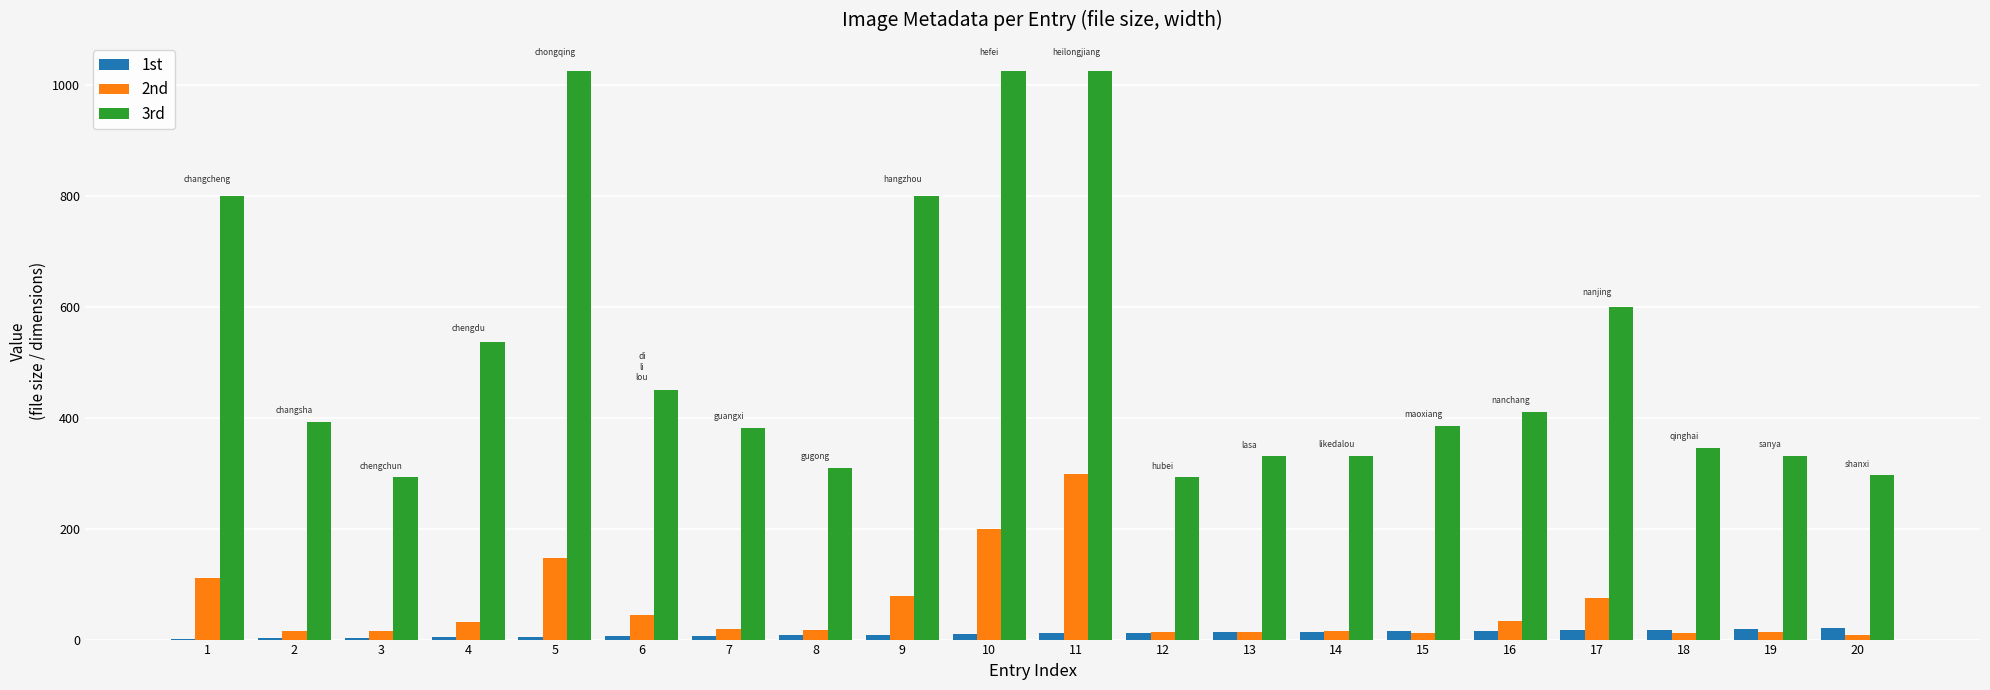

Is the value of 3rd at 11 greater than the value of 2nd at 2?

Yes